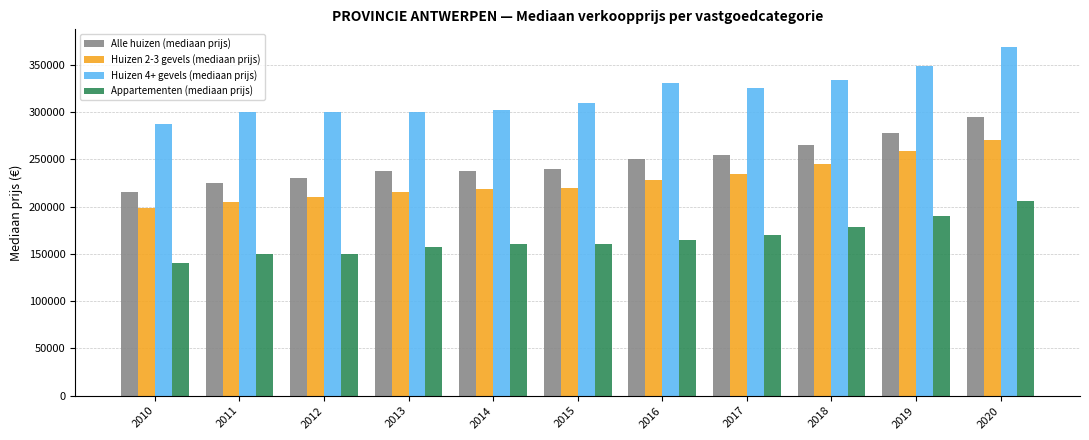

What are all the series names shown in the legend?

Alle huizen (mediaan prijs), Huizen 2-3 gevels (mediaan prijs), Huizen 4+ gevels (mediaan prijs), Appartementen (mediaan prijs)